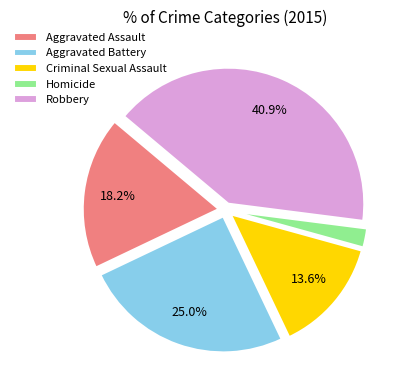

How many segments does this pie chart have?

5